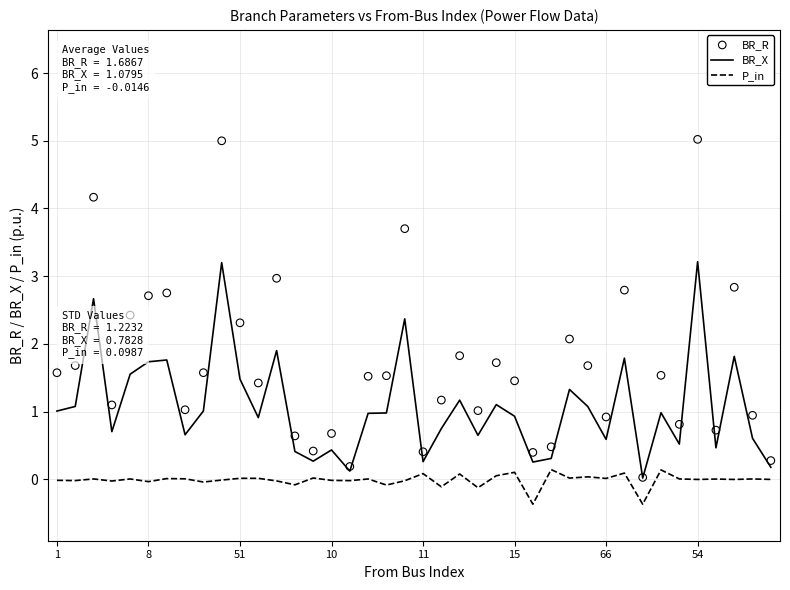

Is the value of BR_X at 19 greater than the value of BR_R at 24?

Yes